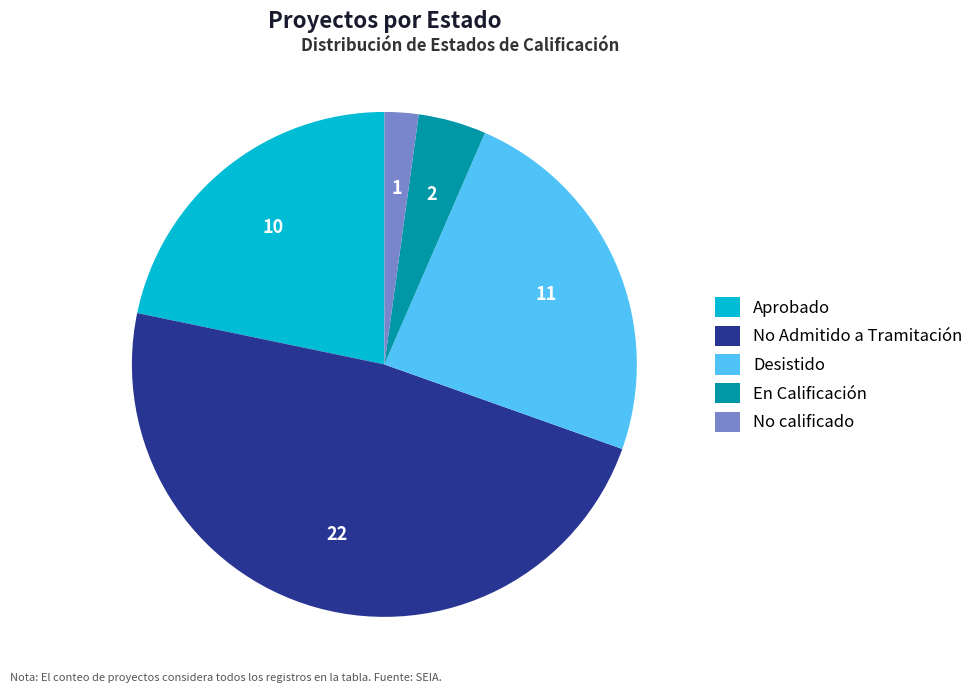

Is there any slice that represents more than half of the pie?

No